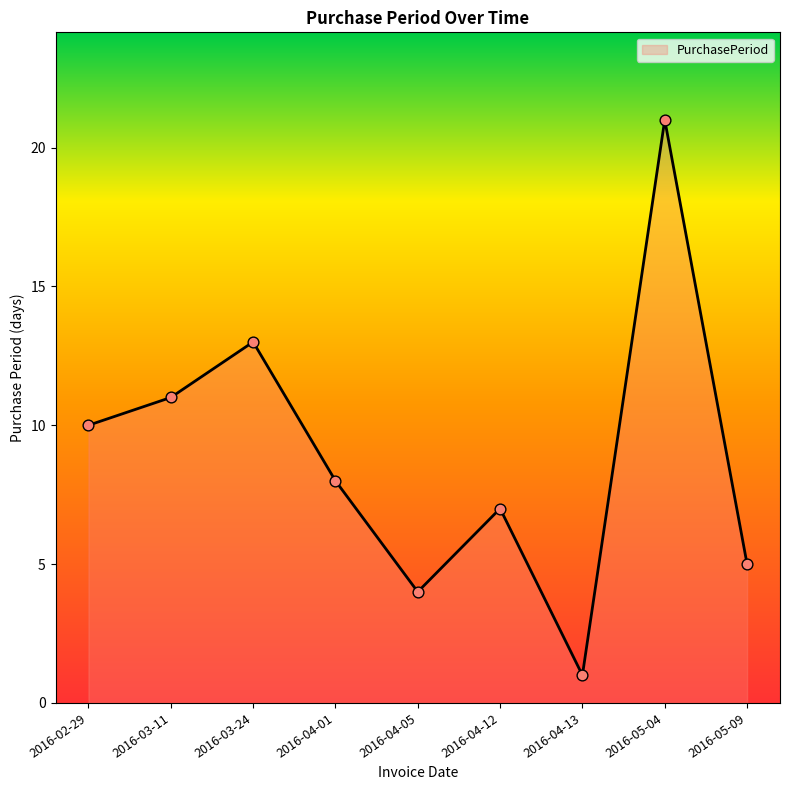

Between 2016-05-09 and 2016-02-29, which is larger?

2016-02-29